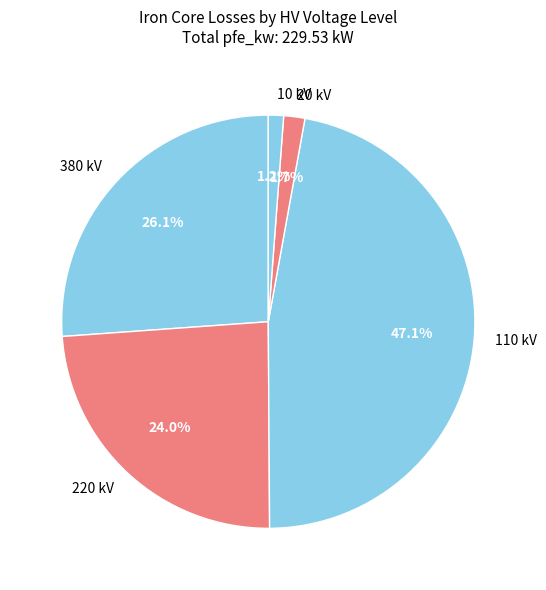

Which slice is the largest?

110 kV